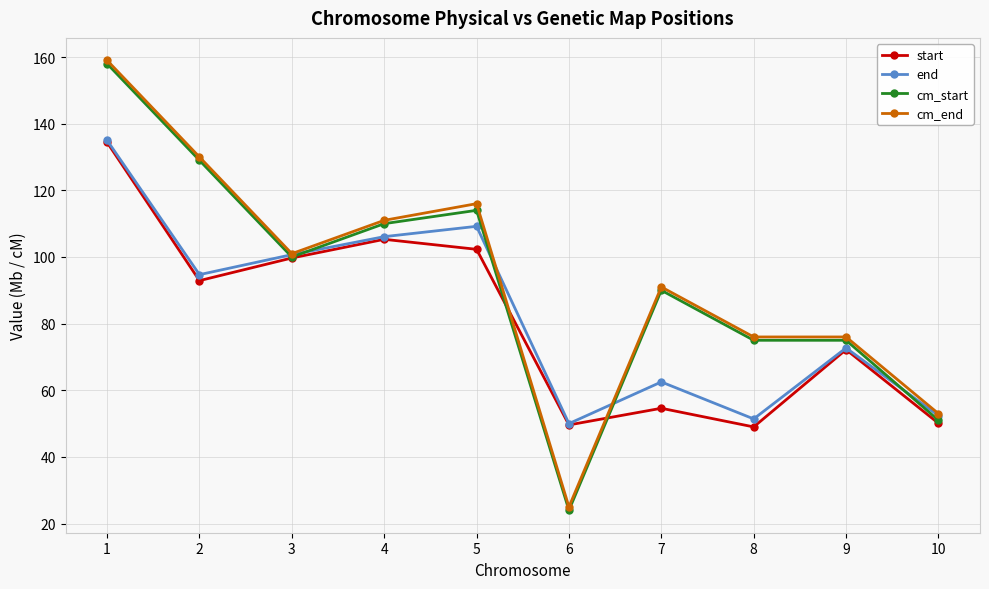

Which series changed the most between 5 and 8?

end